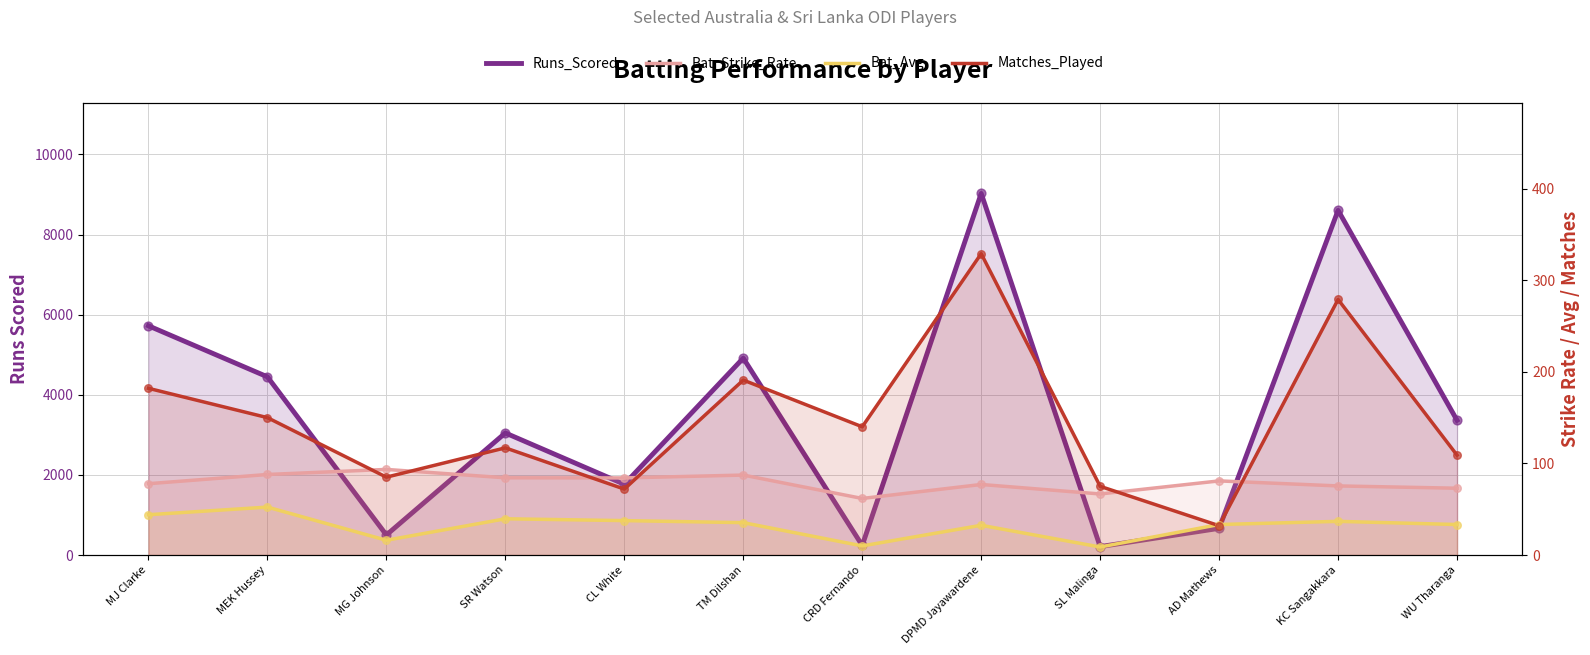

At how many categories does at least one series exceed 3306?

6